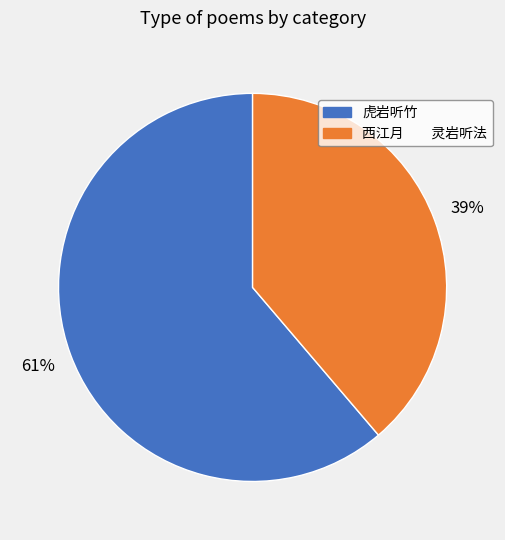

What is the ratio of the value at 西江月 灵岩听法 to the value at 虎岩听竹?

0.6